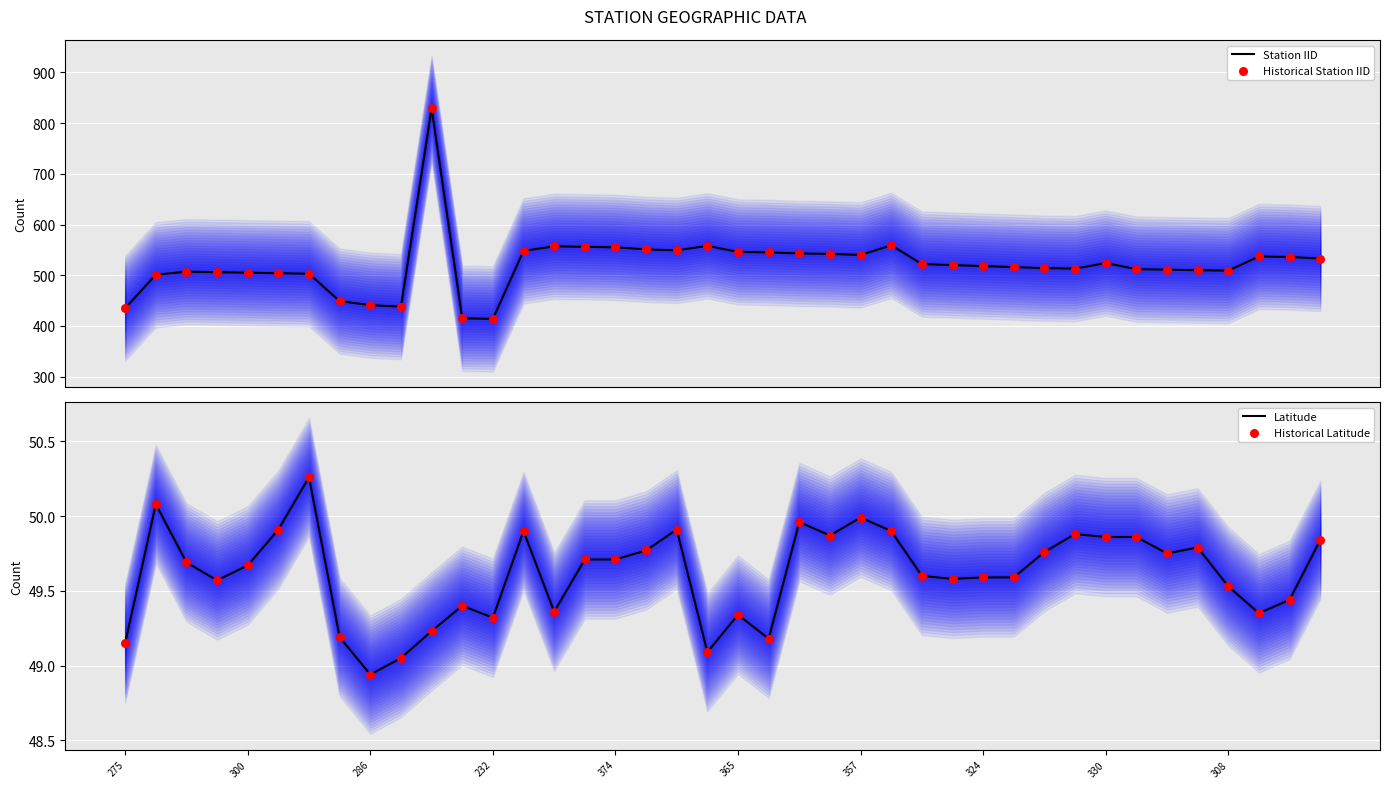

What is the maximum value for Station IID?

829